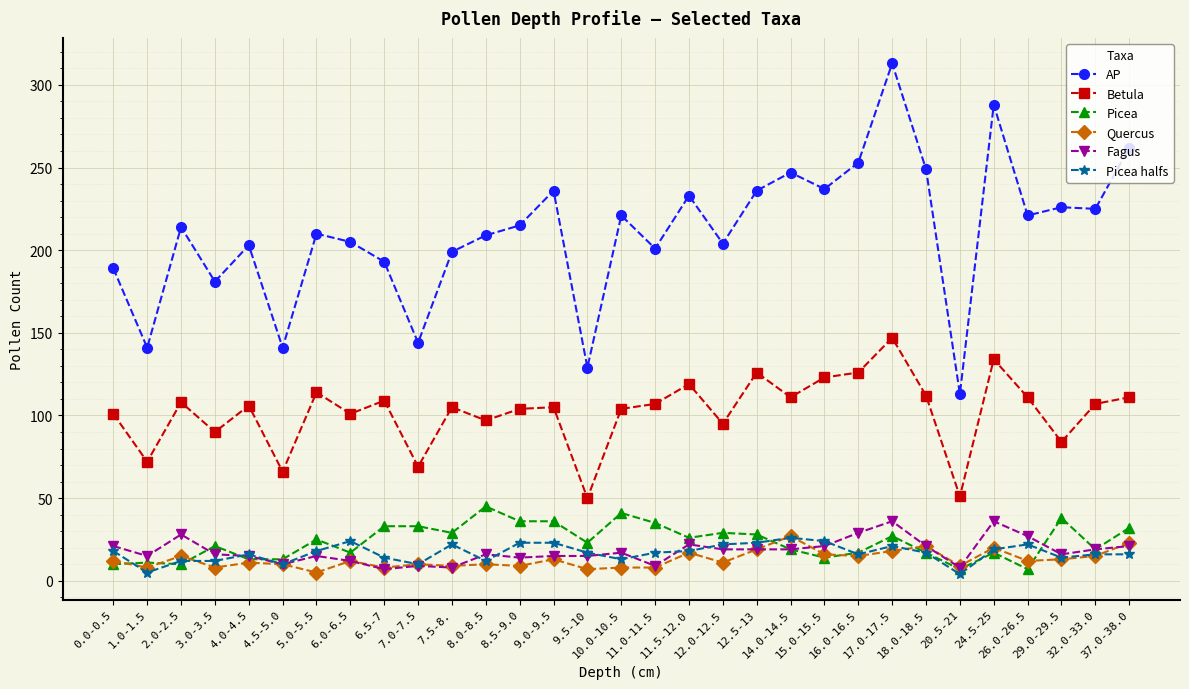

True or false: Picea halfs has a value of 23 at 8.5-9.0.

True